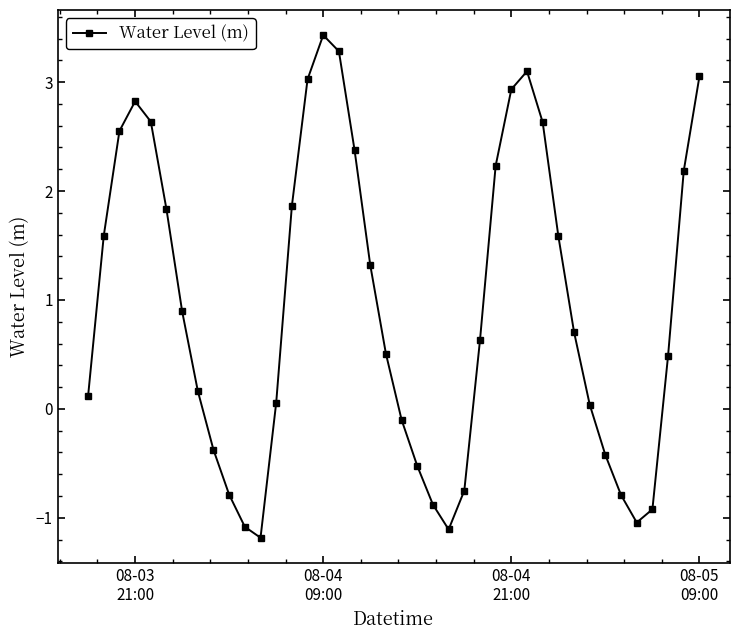

What is the difference between the second highest and second lowest values?

4.4